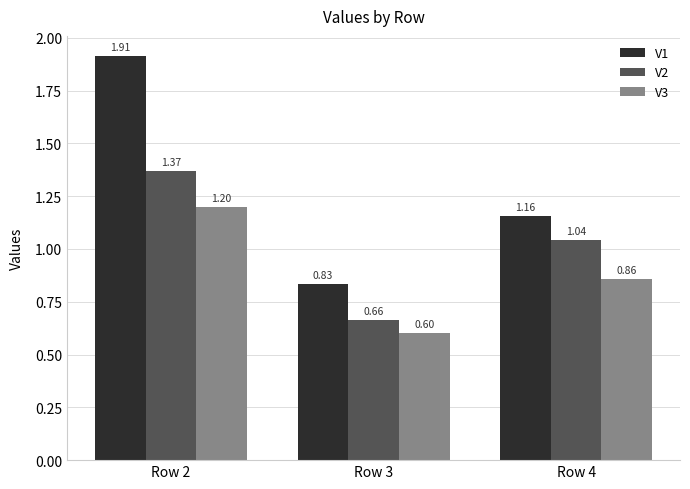

At which label does V3 reach its peak?

Row 2